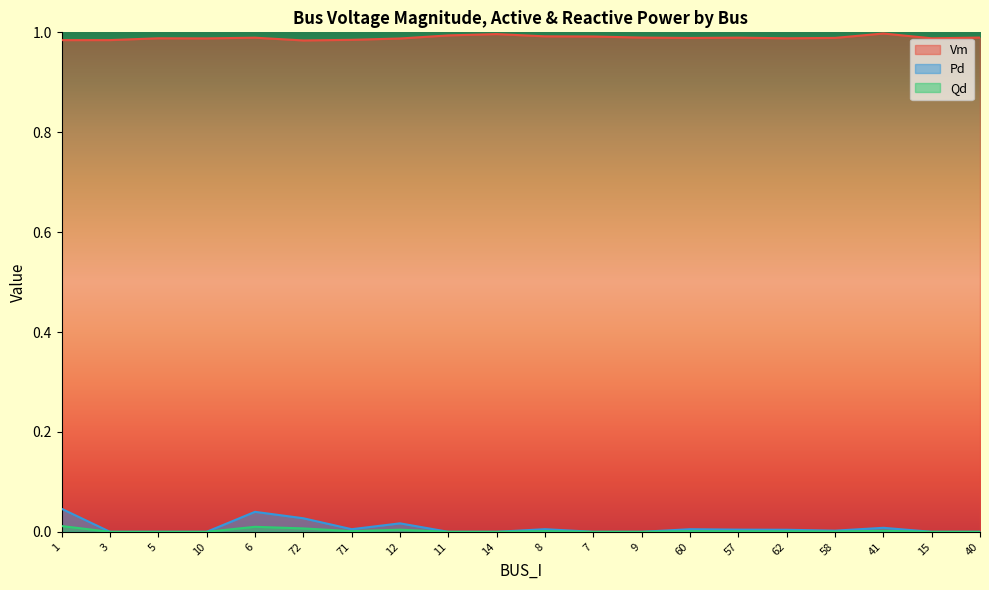

True or false: Qd and Pd intersect in this chart.

False